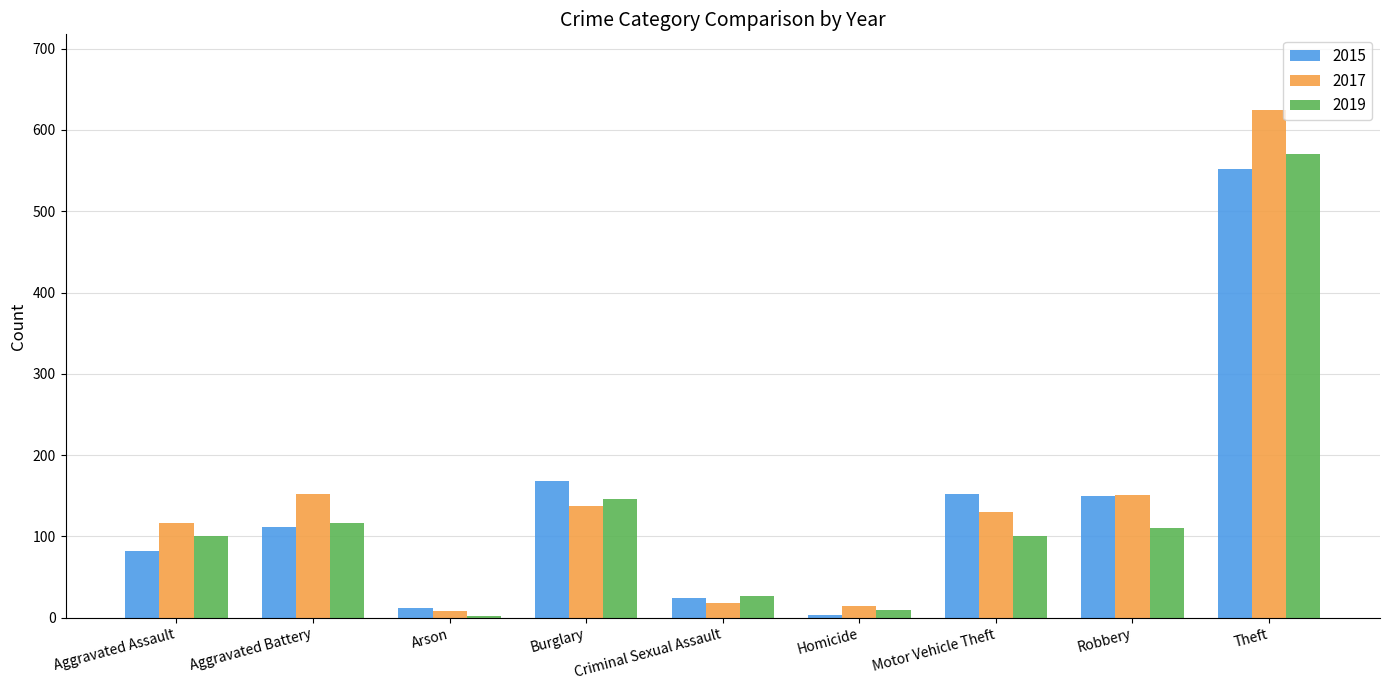

Are the bars horizontal?

No